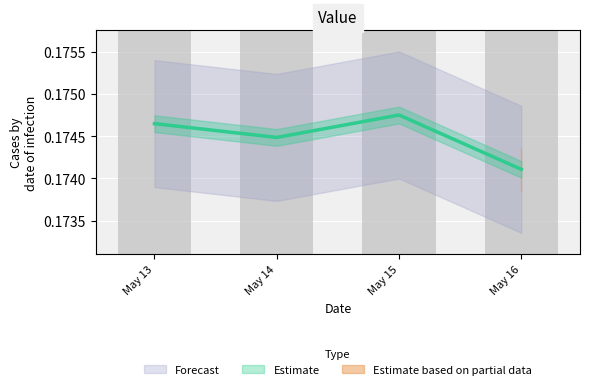

Between May 15 and May 16, which is larger?

May 15